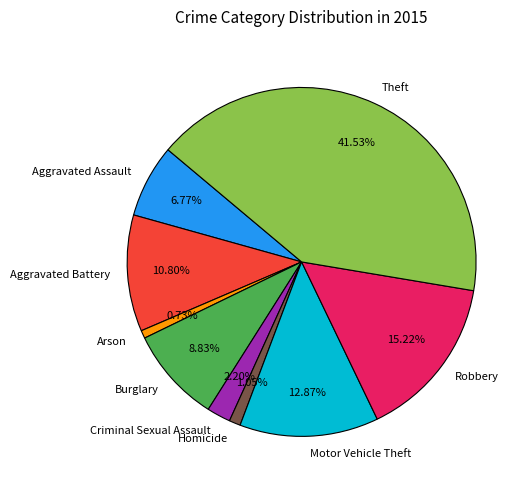

To the nearest percent, what portion does Aggravated Assault represent?

7%